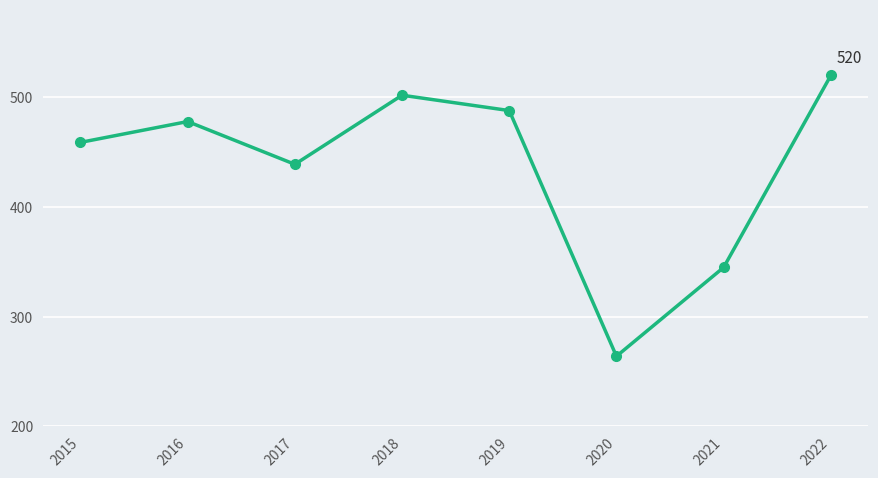

At which category does the data reach its first local valley?

2017